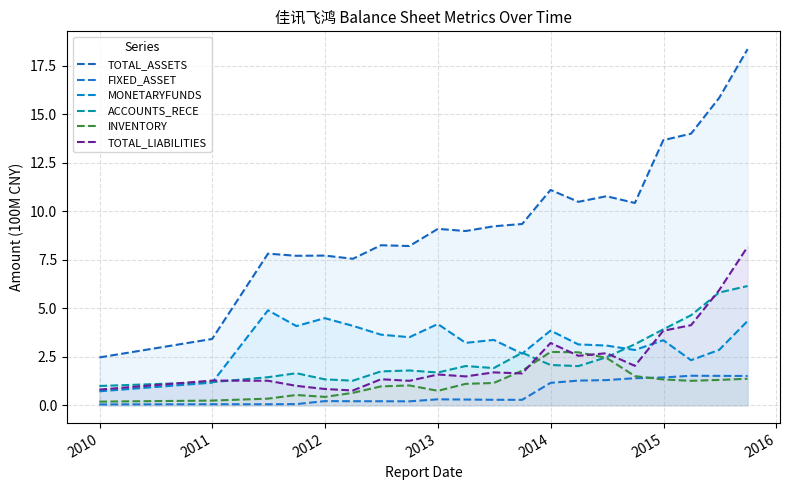

How many interior local peaks does the INVENTORY series have?

3